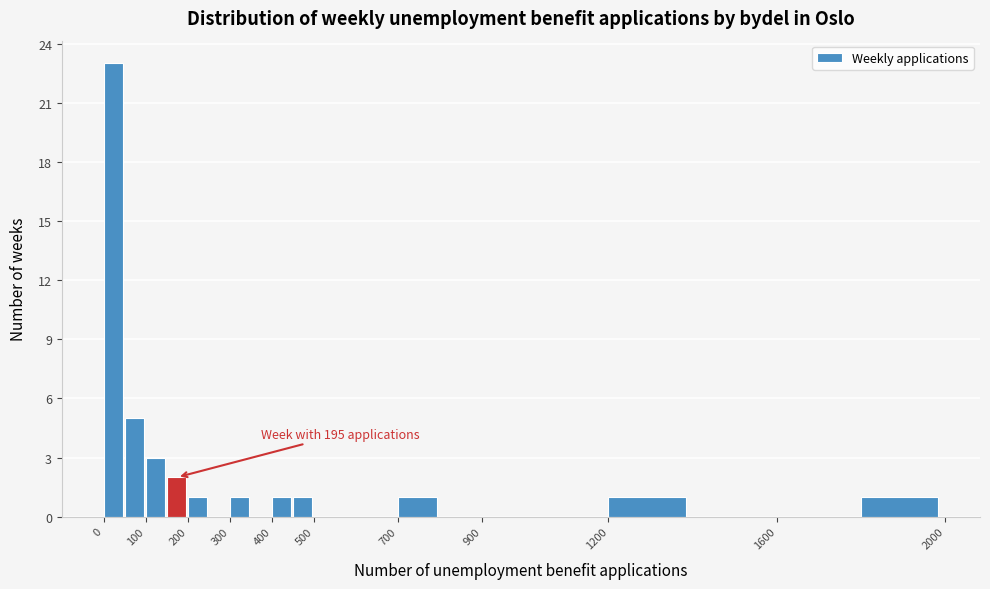

Which range on the x-axis has the tallest bar?

0 to 50